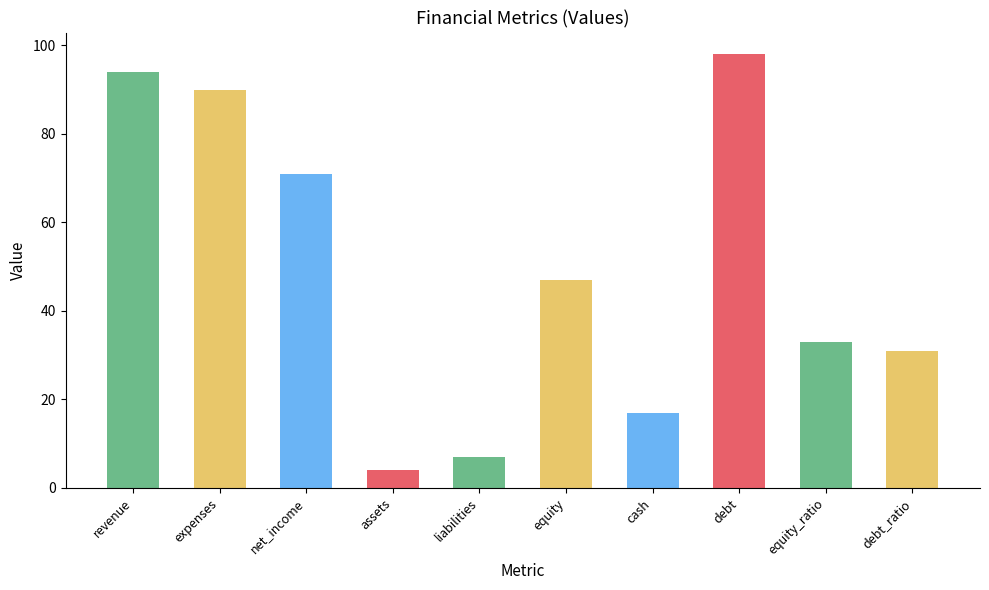

Reading left to right, list all the values displayed in this chart.

revenue=94	expenses=90	net_income=71	assets=4	liabilities=7	equity=47	cash=17	debt=98	equity_ratio=33	debt_ratio=31